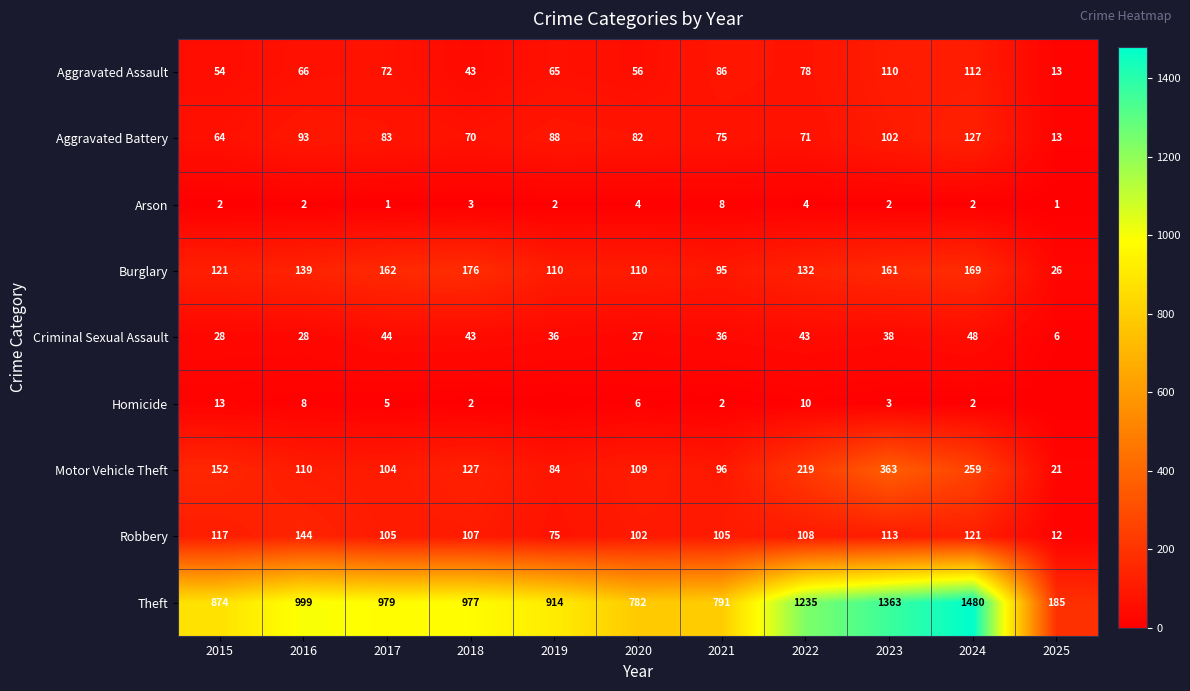

The Burglary series shows 161 at 2023. True or false?

True